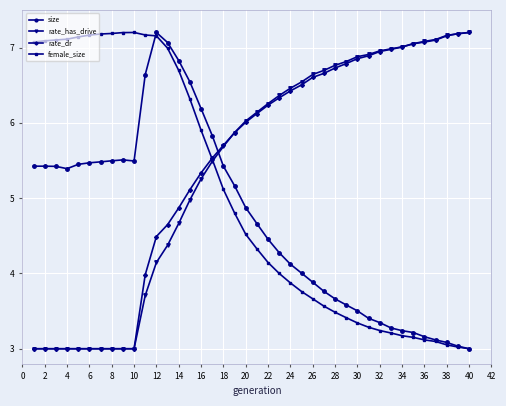

True or false: rate_has_drive and female_size intersect in this chart.

True